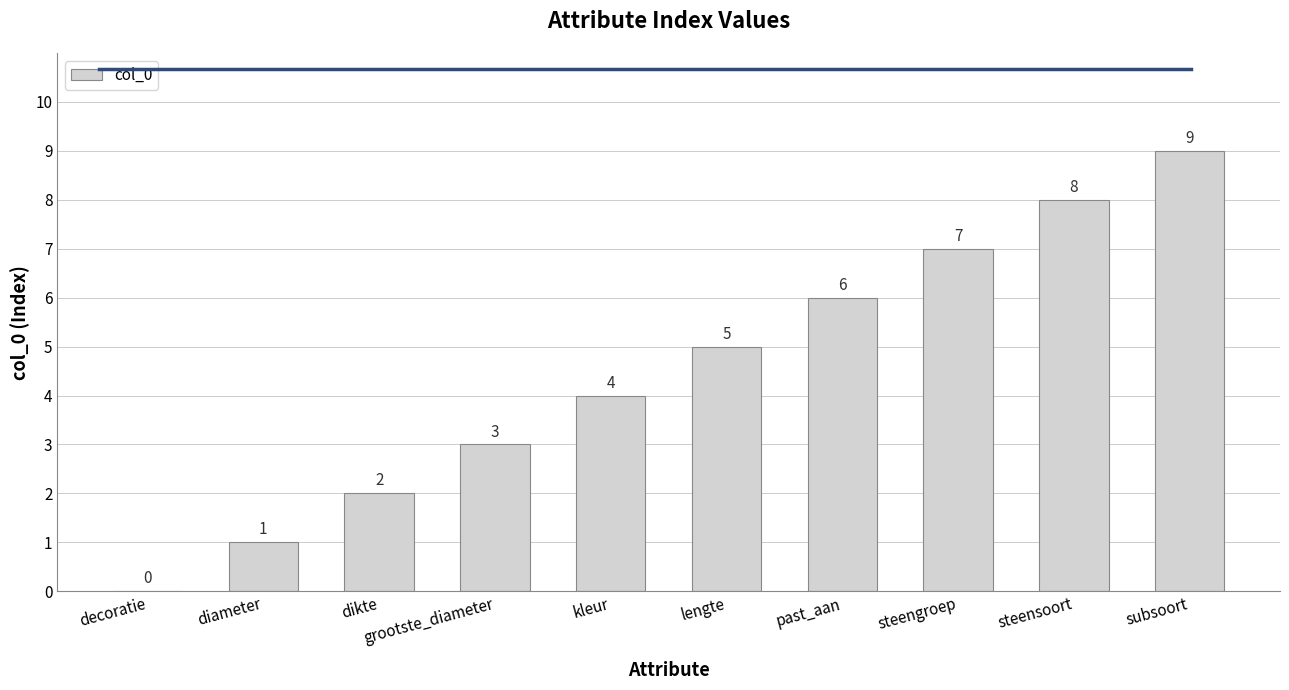

What is the sum of all values?

45